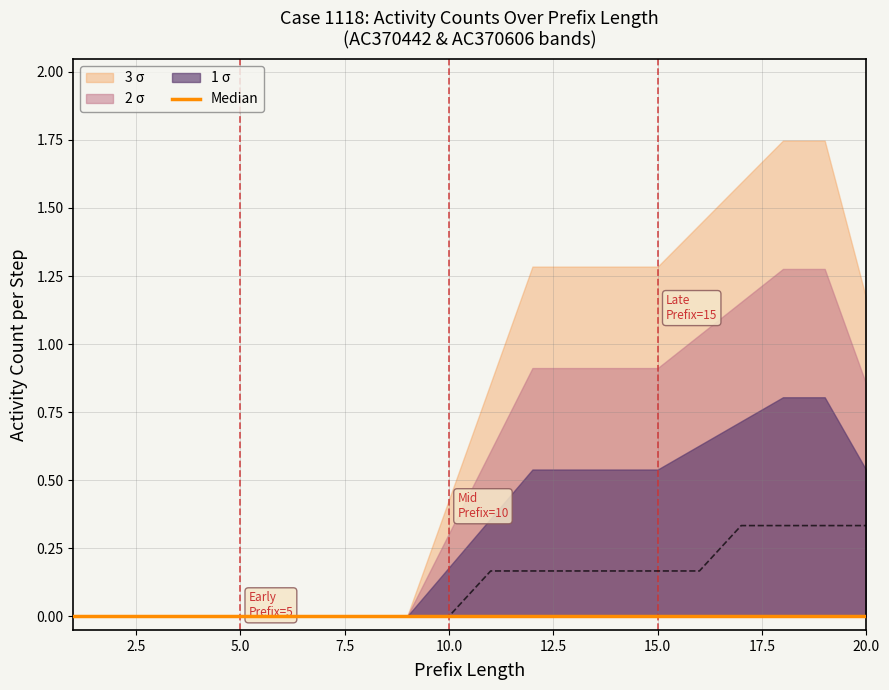

True or false: AC370443 and AC370606 intersect in this chart.

False